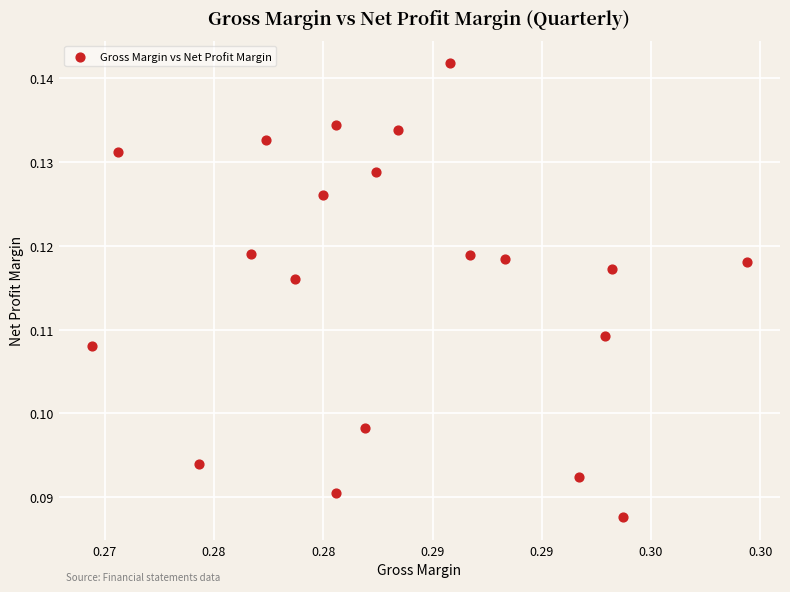

How many data points are displayed?

20